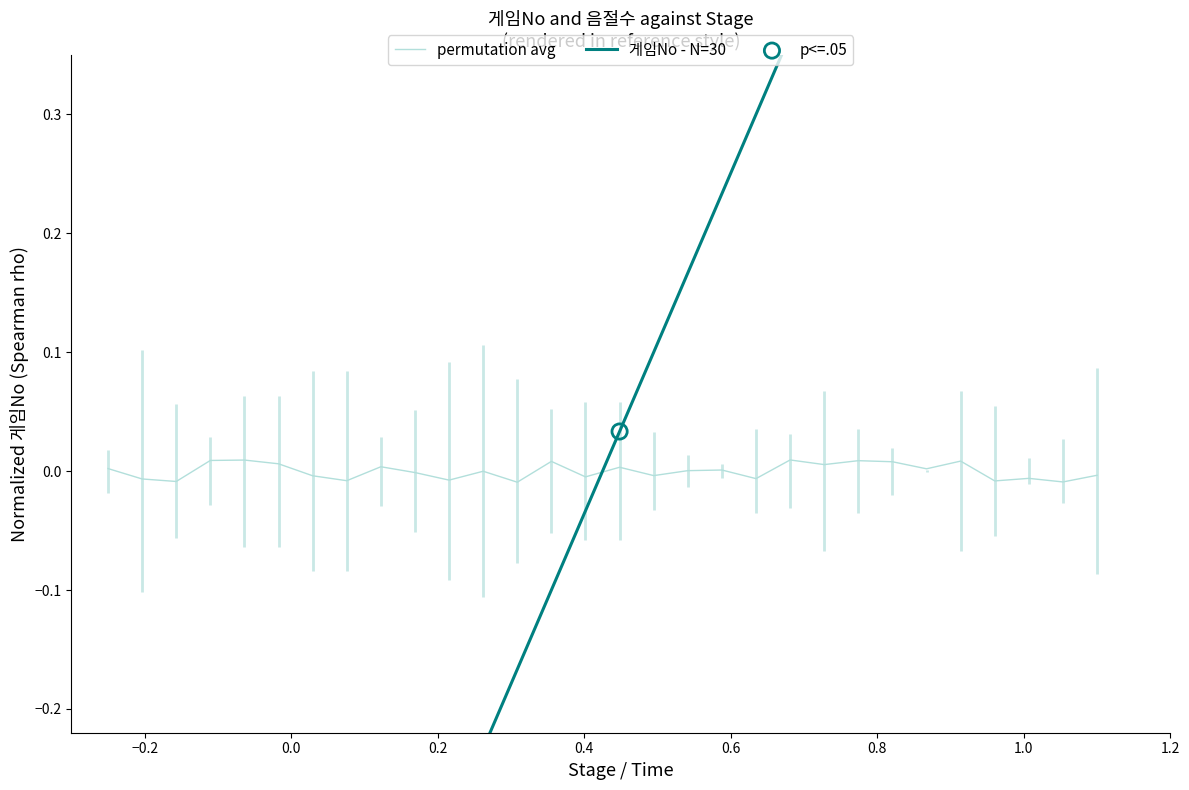

Which series contains the lowest Y value?

게임No - N=30